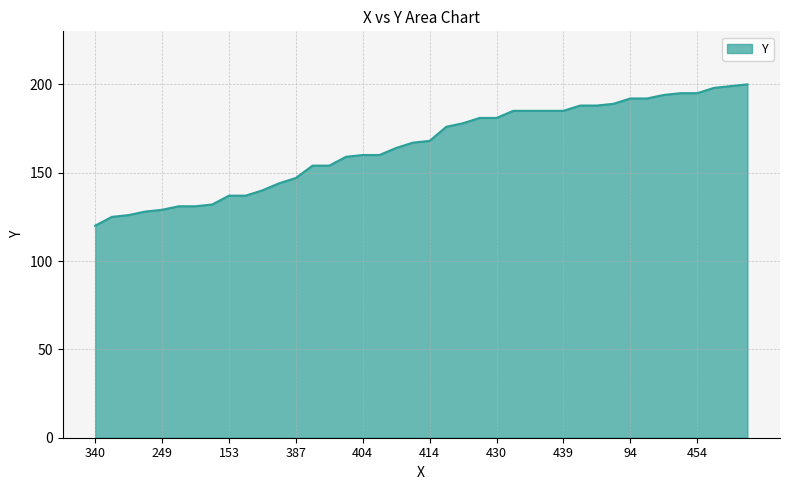

What is the maximum value shown in the chart?

200